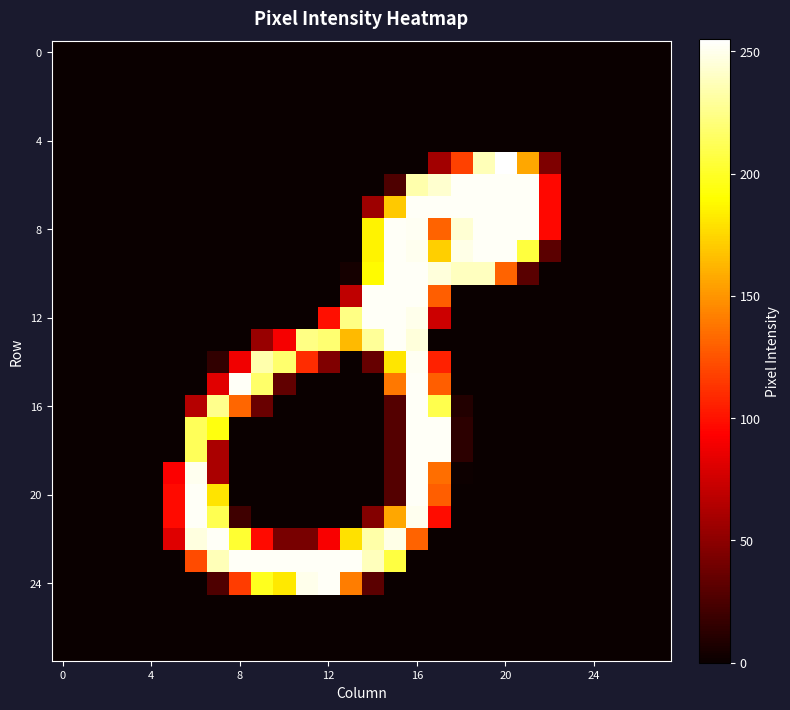

At how many categories does at least one series exceed 27?

18